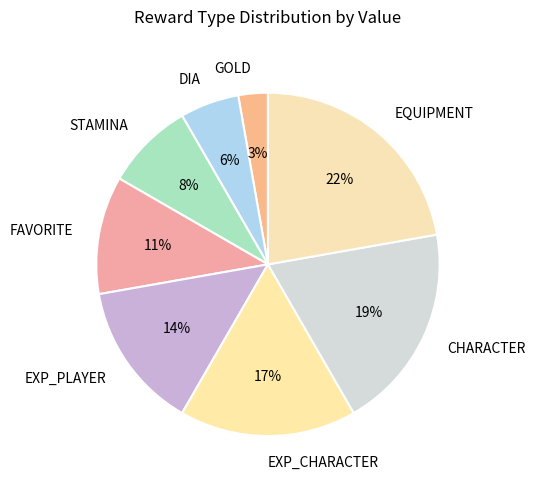

The EXP_CHARACTER slice represents 17% of the pie. True or false?

True